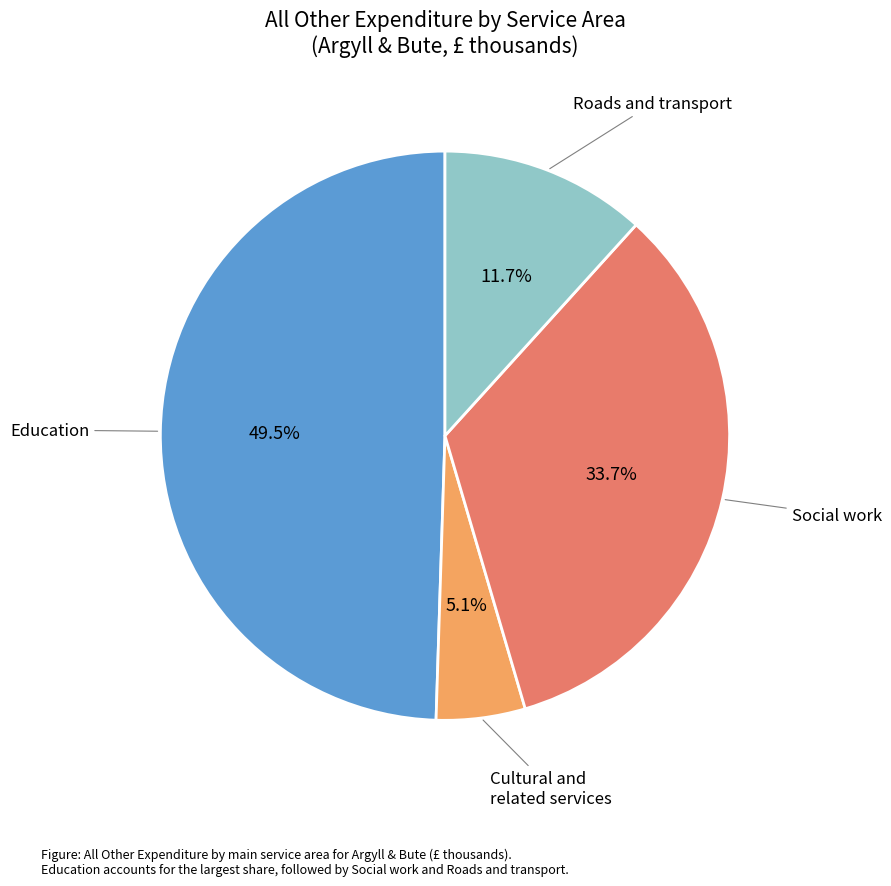

Is there any slice that represents more than half of the pie?

No